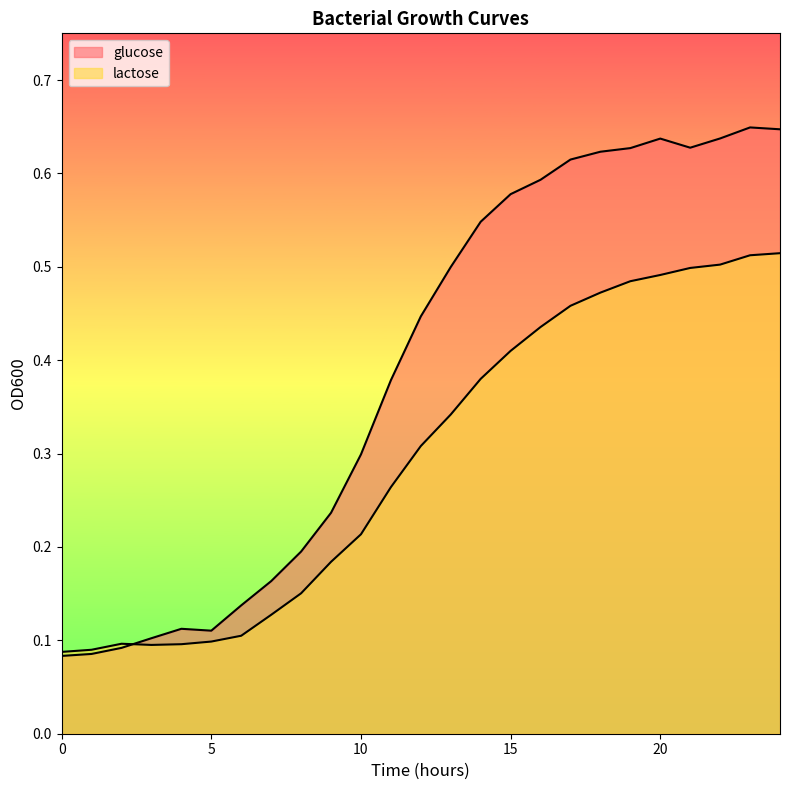

What is the value of the lactose point at the 8th from the left?

0.1